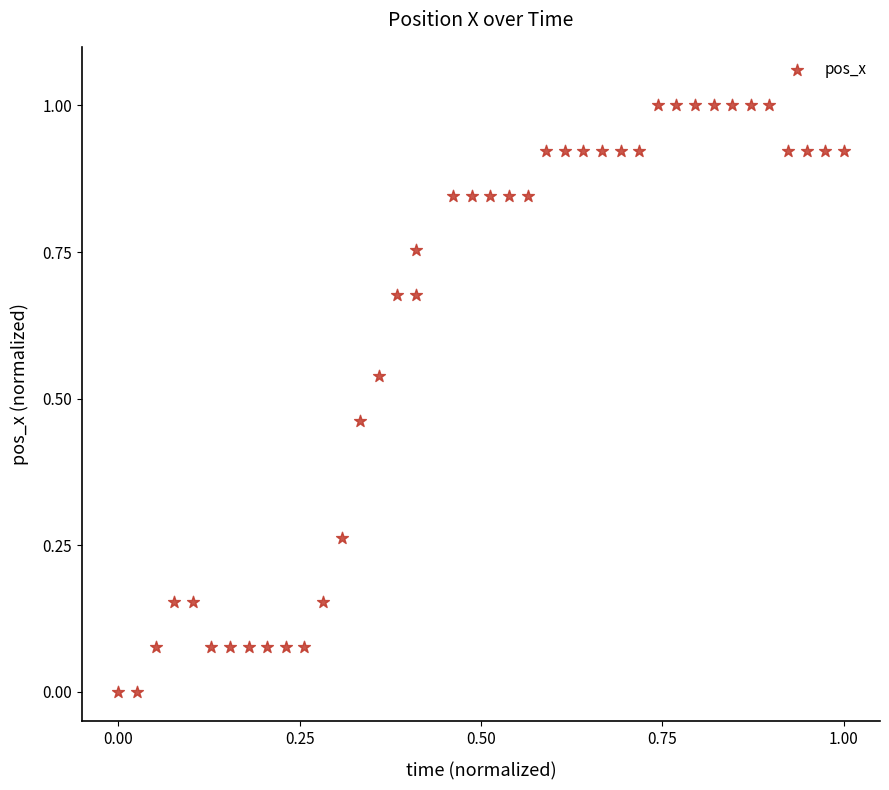

What is the range of X values (max minus min)?

1.0